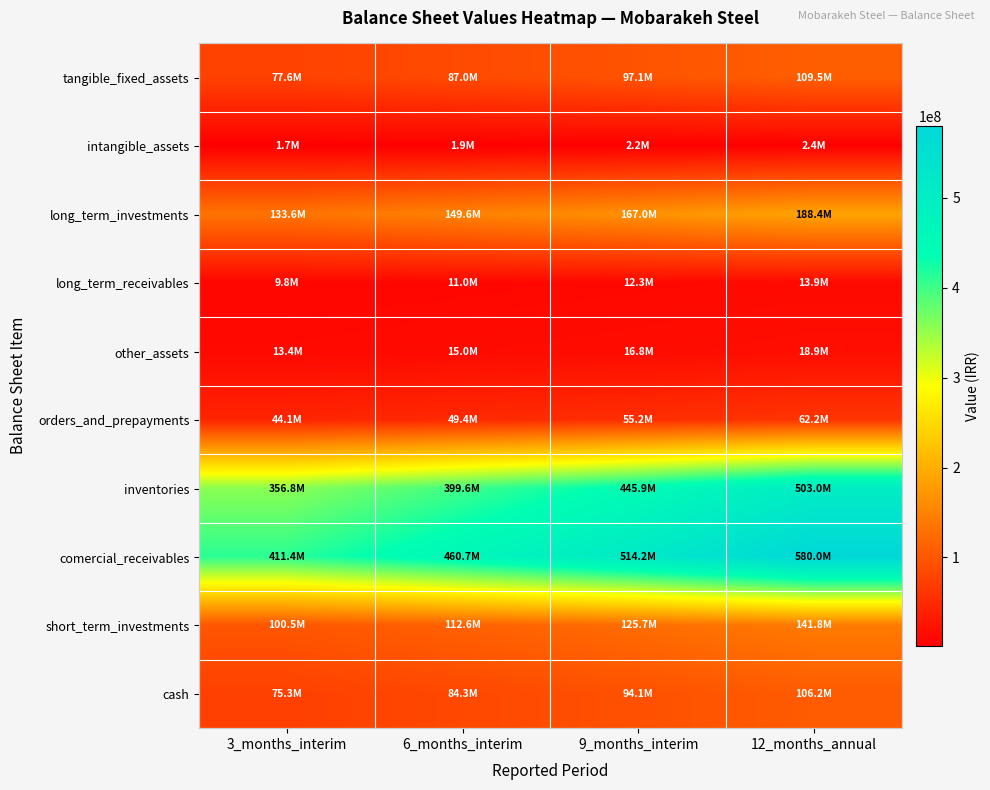

Rank the series by their maximum value, from lowest to highest.

intangible_assets, long_term_receivables, other_assets, orders_and_prepayments, cash, tangible_fixed_assets, short_term_investments, long_term_investments, inventories, comercial_receivables